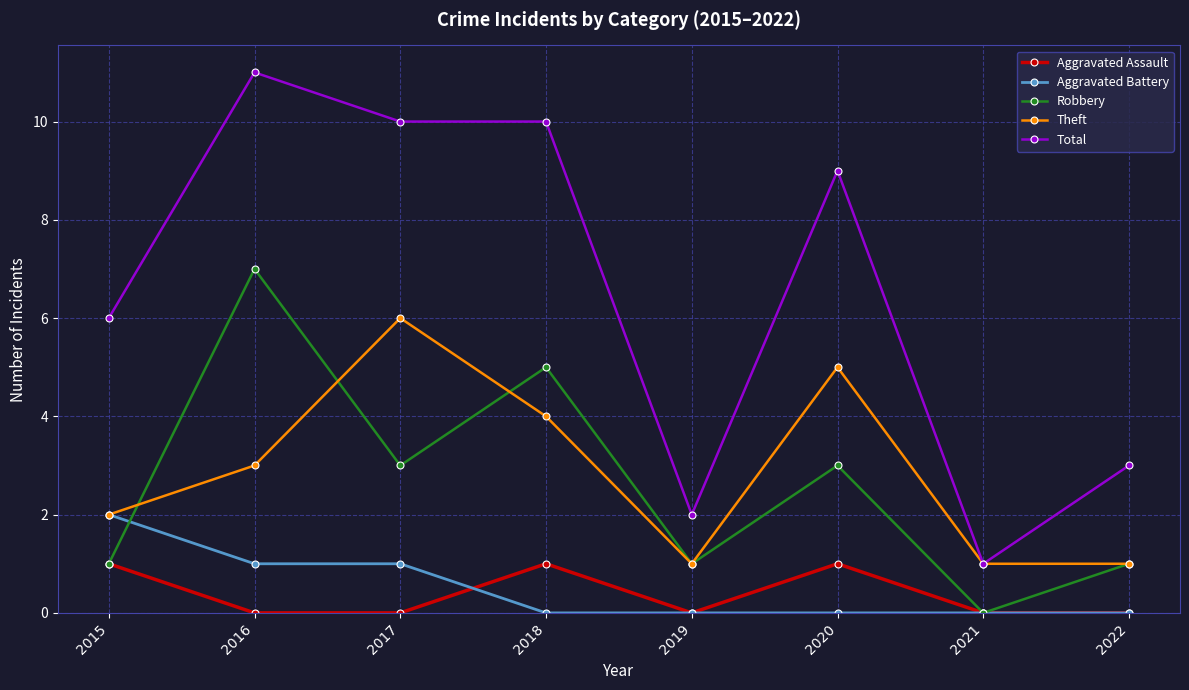

What is the approximate value of Robbery at 2015?

1